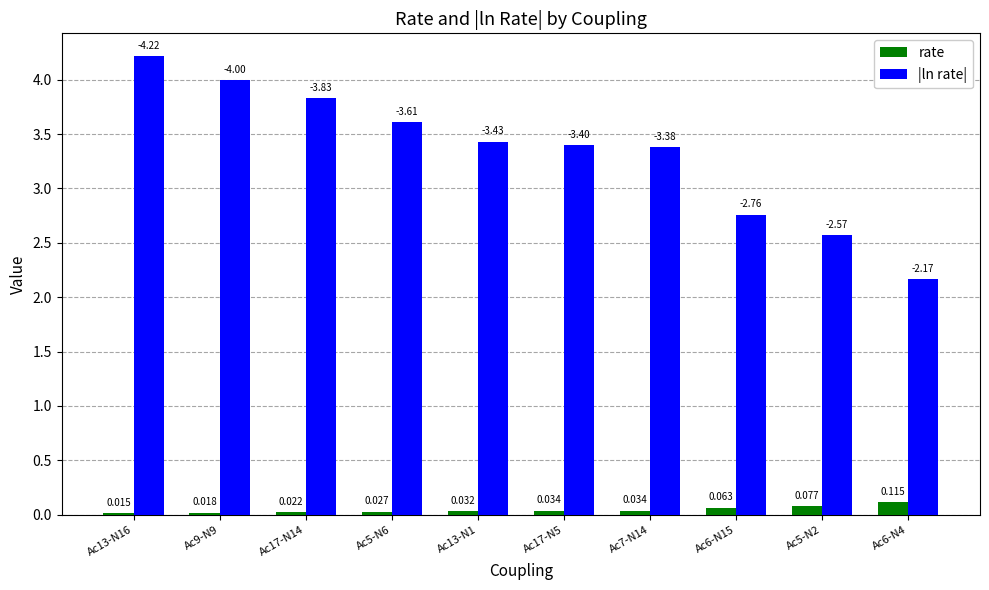

Does the chart contain stacked bars?

No